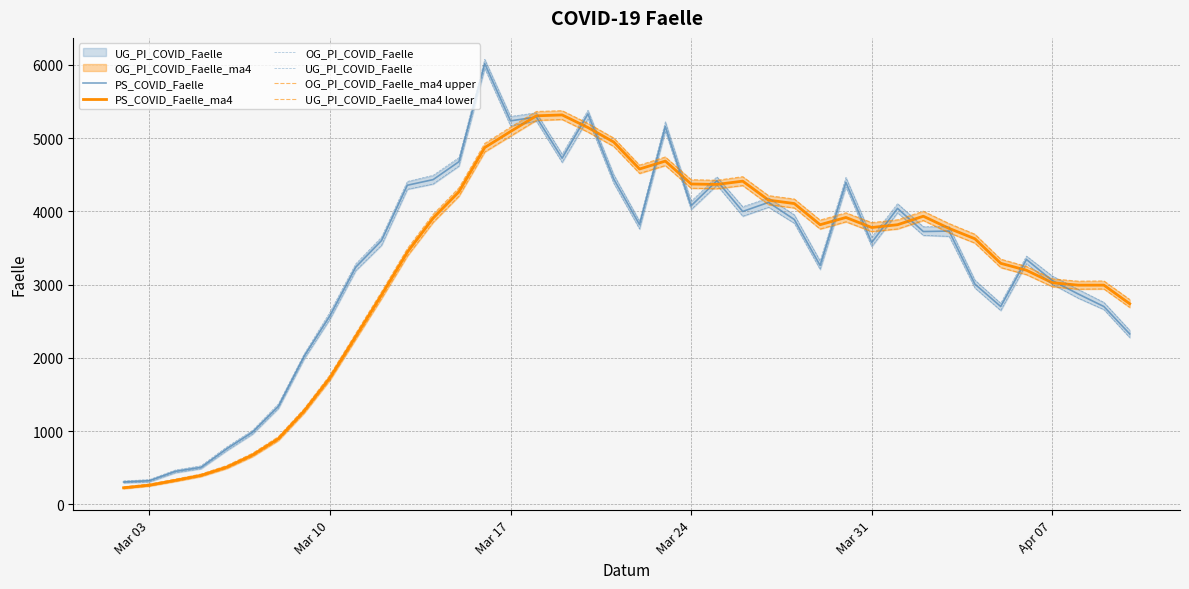

What is the minimum value for PS_COVID_Faelle_ma4?

225